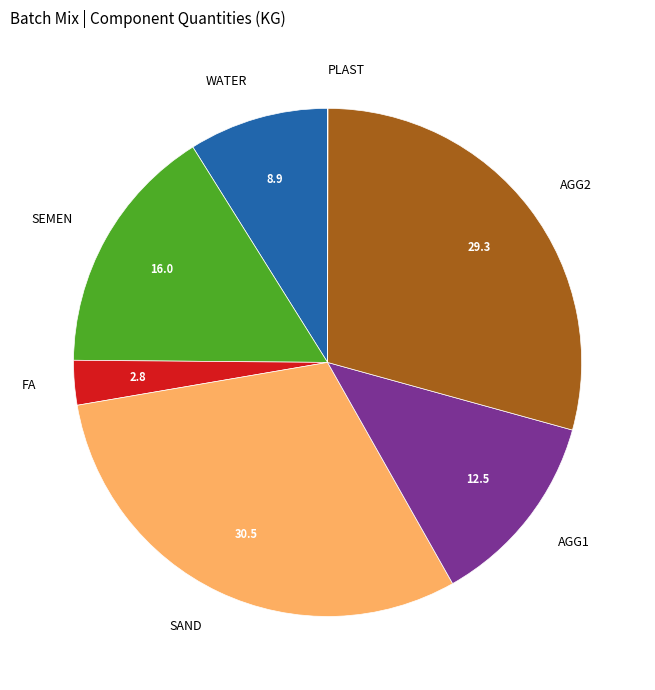

Does AGG1 represent more than half of the total?

No